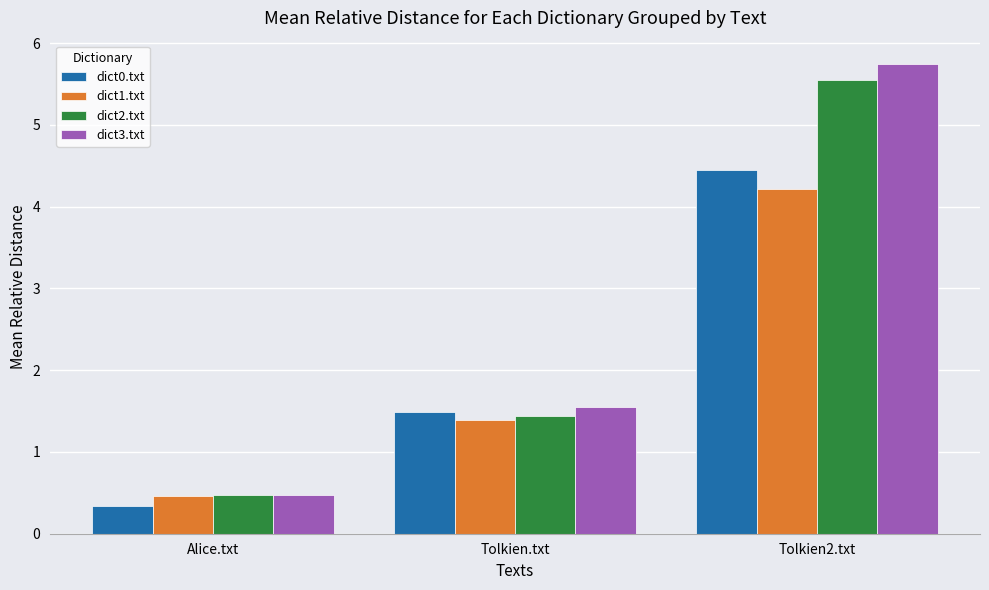

How many values in the dict0.txt series are below 1?

1